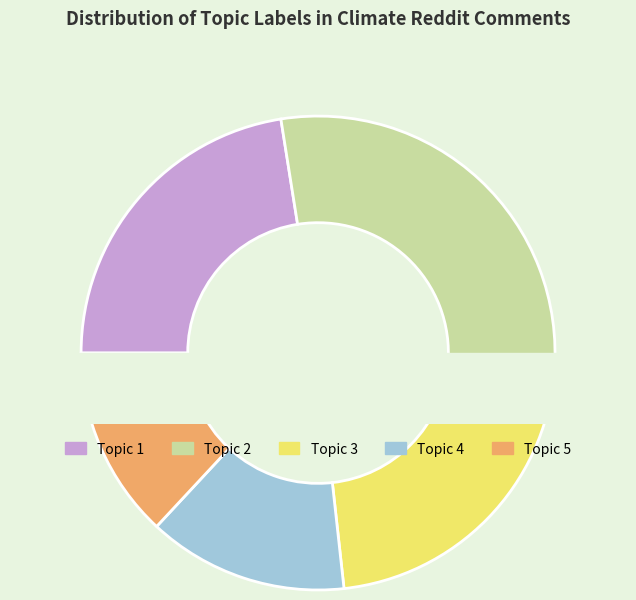

What is the largest slice in the pie chart?

Topic 2